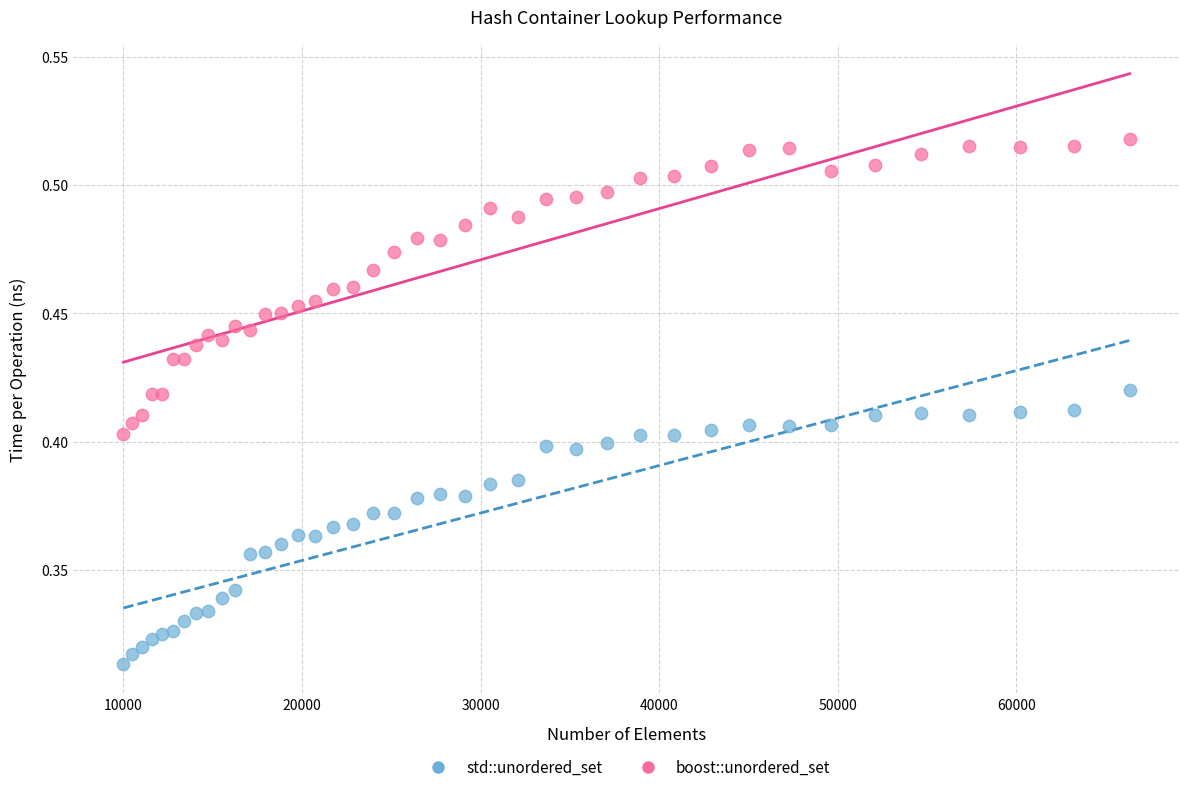

Which series contains the highest Y value?

boost::unordered_set